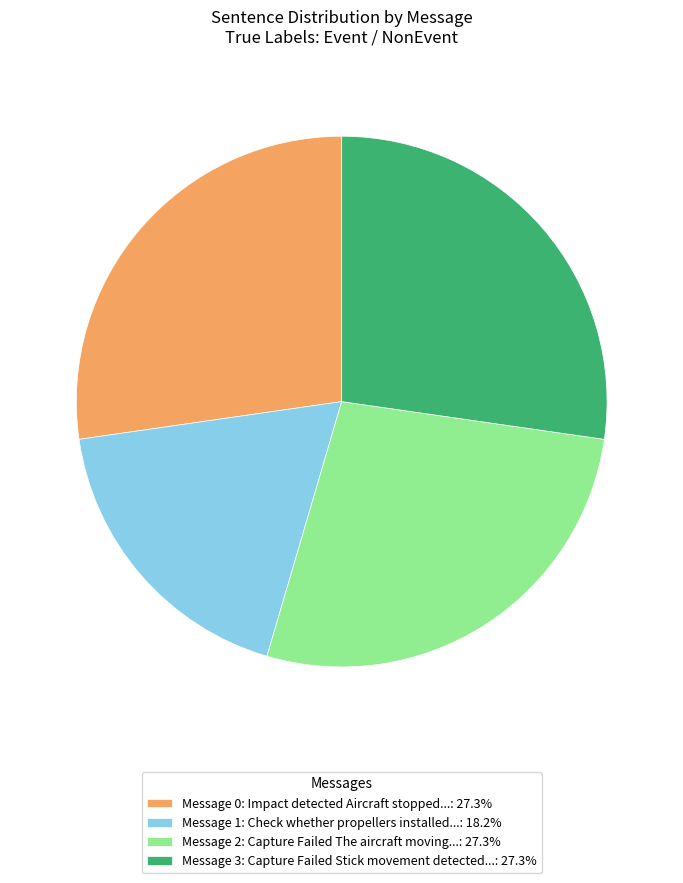

Do Message 0: Impact detected Aircraft stopped...: 27.3% and Message 2: Capture Failed The aircraft moving...: 27.3% together represent more than half of the pie?

Yes